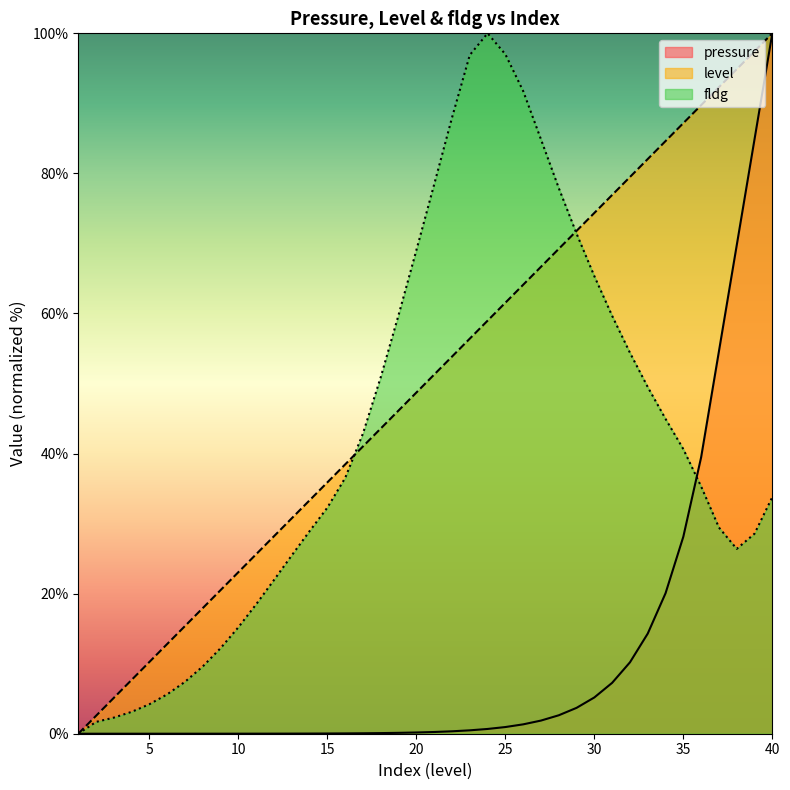

What is the total value across all series at 5?

14.5